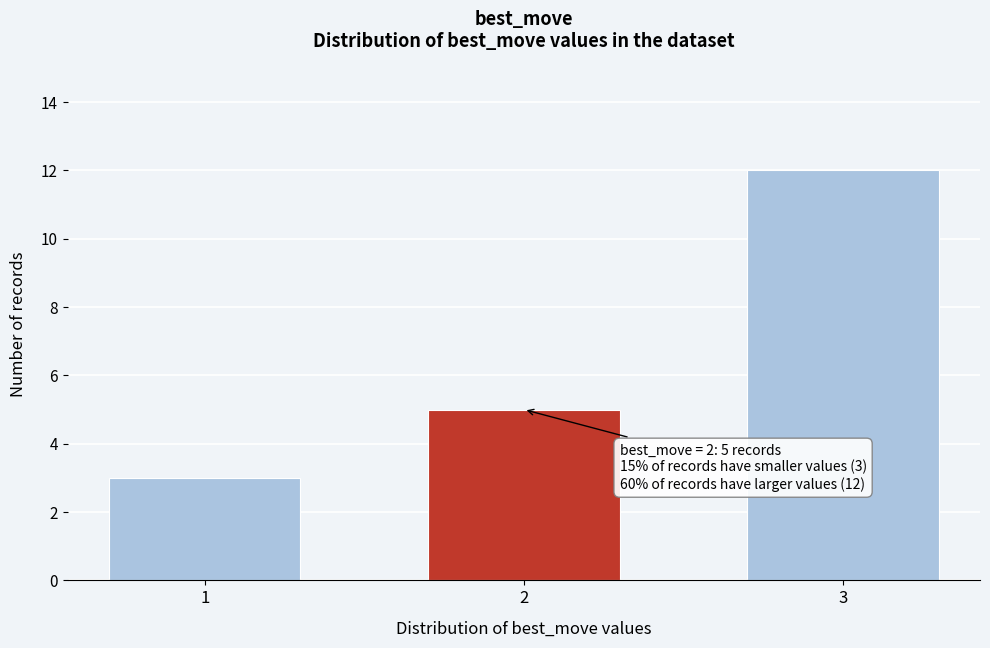

Reading left to right, what are all the values shown in this chart?

3	5	12